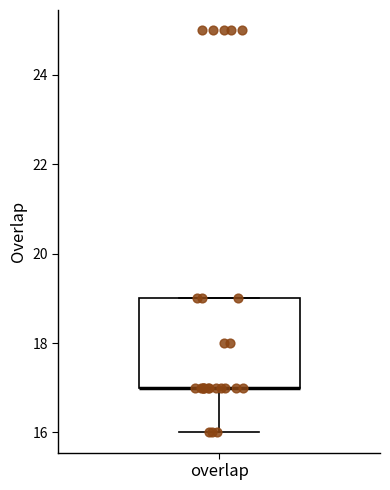

Transcribe this box plot: give where the median line is, the range the box spans, and where the two whiskers end, as read against the y-axis. The values are not printed on the chart, so give them approximately, as read against the axis.

median 17 (drawn on the box's lower edge), box 17 to 19, whiskers 16 to 19